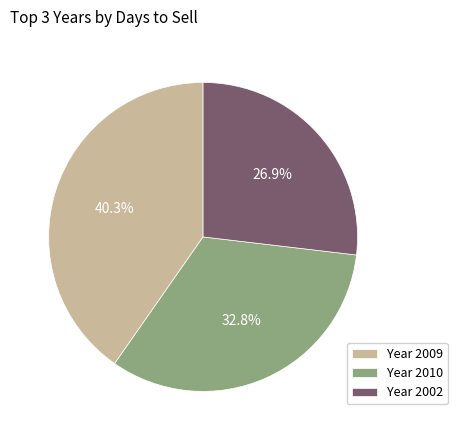

To the nearest percent, what is the difference between the largest and smallest slice percentages?

13%